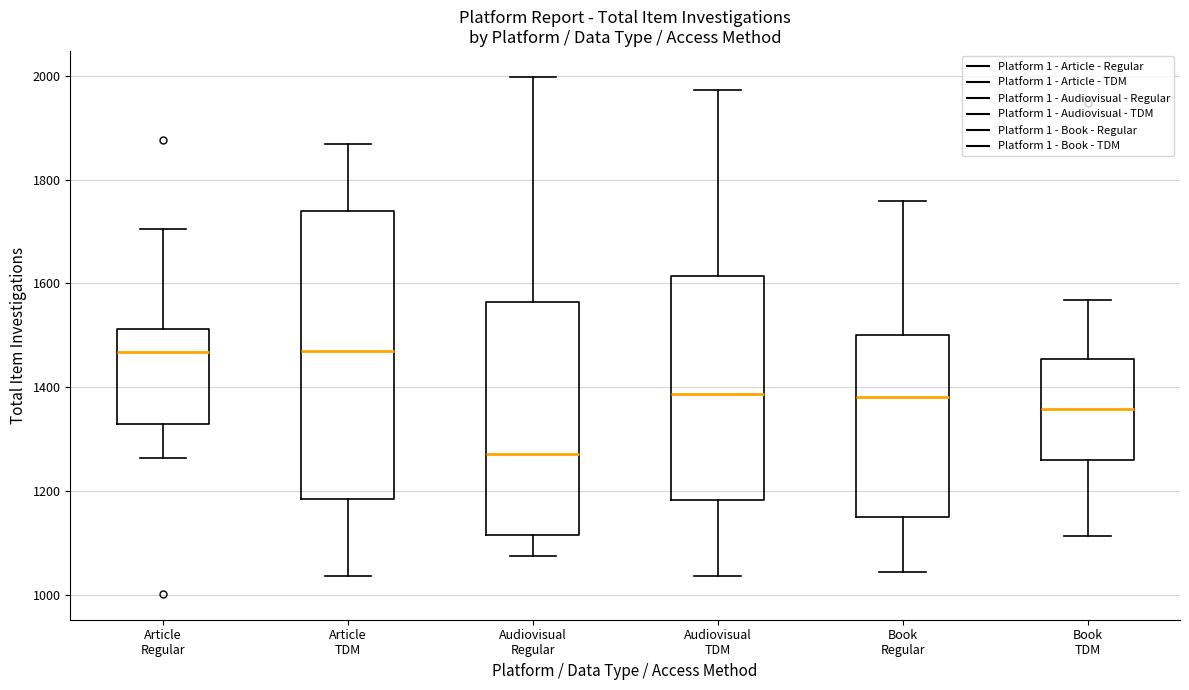

Reading left to right, transcribe this box plot: for each box, give where its median line is, the range the box spans, and where its two whiskers end, as read against the y-axis. The values are not printed on the chart, so give them approximately, as read against the axis.

Article Regular: median 1460, box 1320 to 1520, whiskers 1260 to 1700
Article TDM: median 1460, box 1180 to 1740, whiskers 1040 to 1860
Audiovisual Regular: median 1280, box 1120 to 1560, whiskers 1080 to 2000
Audiovisual TDM: median 1380, box 1180 to 1620, whiskers 1040 to 1980
Book Regular: median 1380, box 1160 to 1500, whiskers 1040 to 1760
Book TDM: median 1360, box 1260 to 1460, whiskers 1120 to 1560